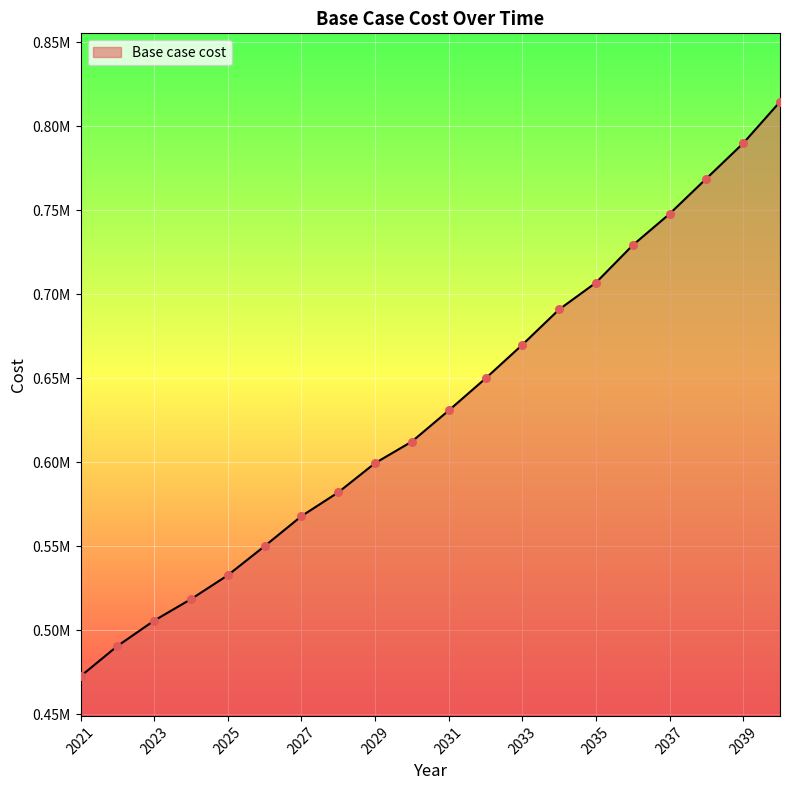

Does the chart have visible grid lines?

Yes